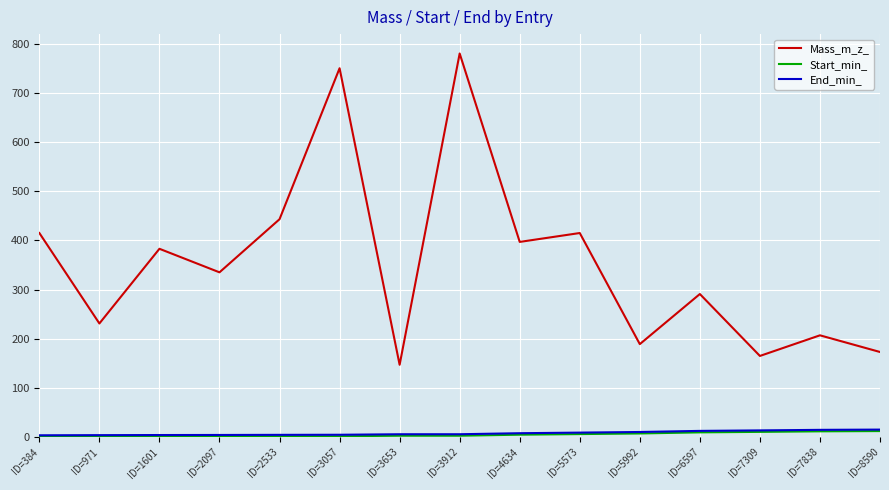

Does the chart have visible grid lines?

Yes